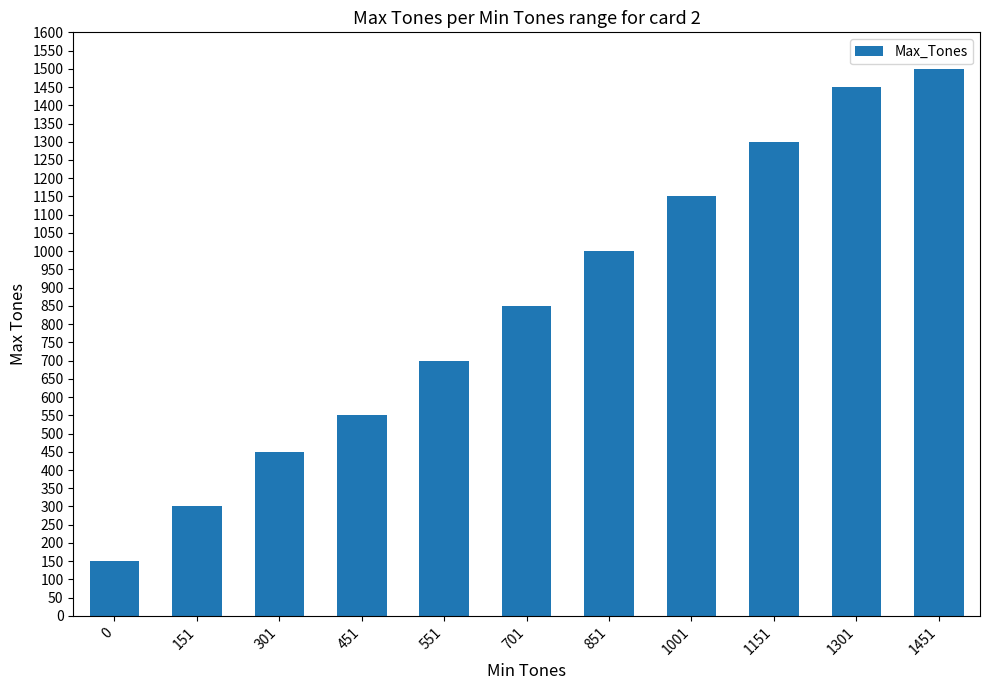

The value at 0 is 65. True or false?

False